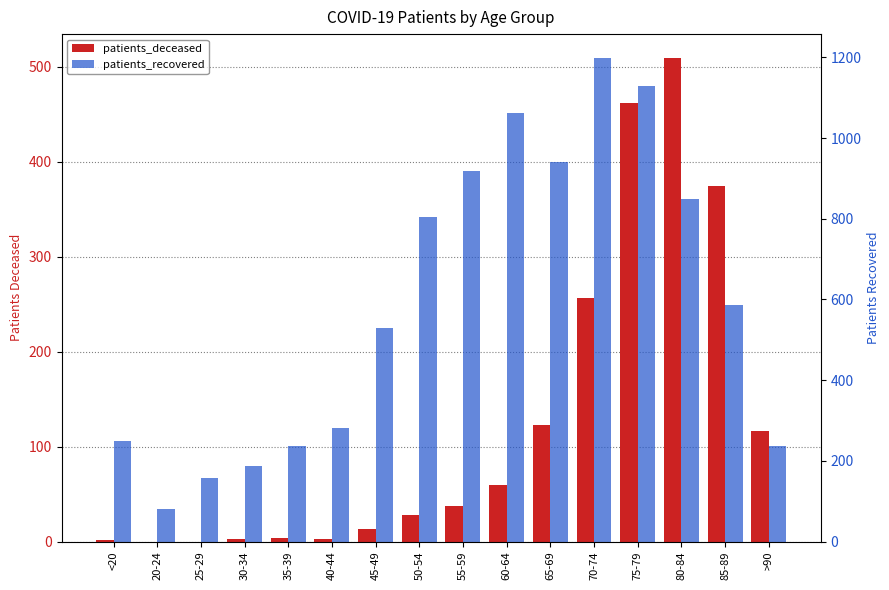

Does the chart contain any negative values?

No